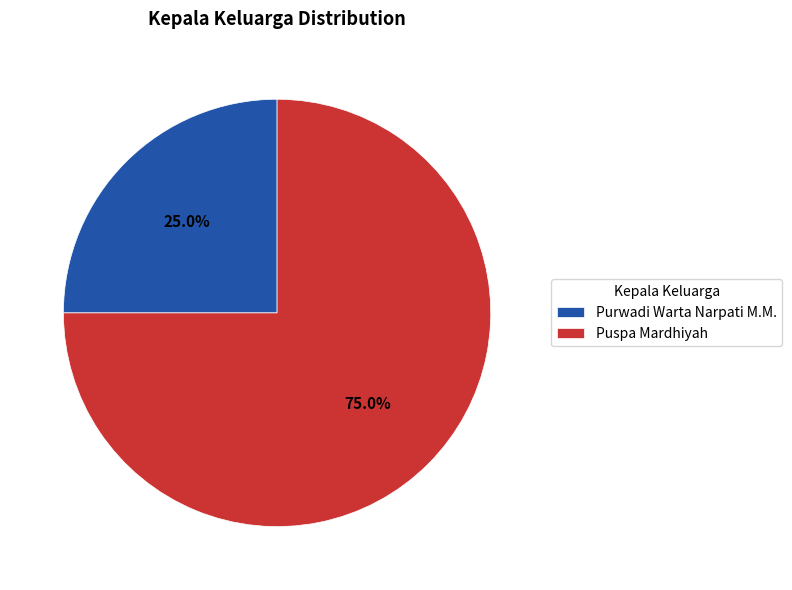

What percentage is the Purwadi Warta Narpati M.M. slice, to the nearest percent?

25%